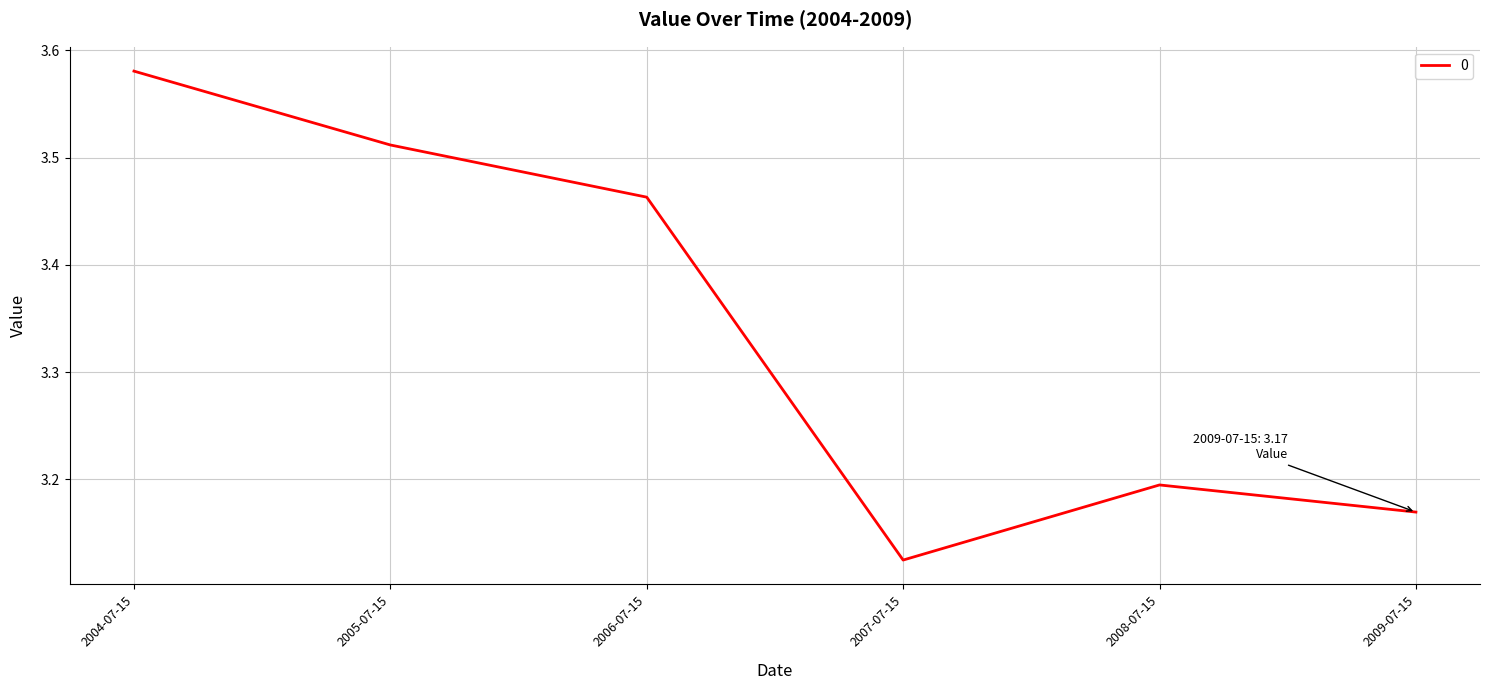

What is the change in value from 2004-07-15 to 2008-07-15?

-0.4